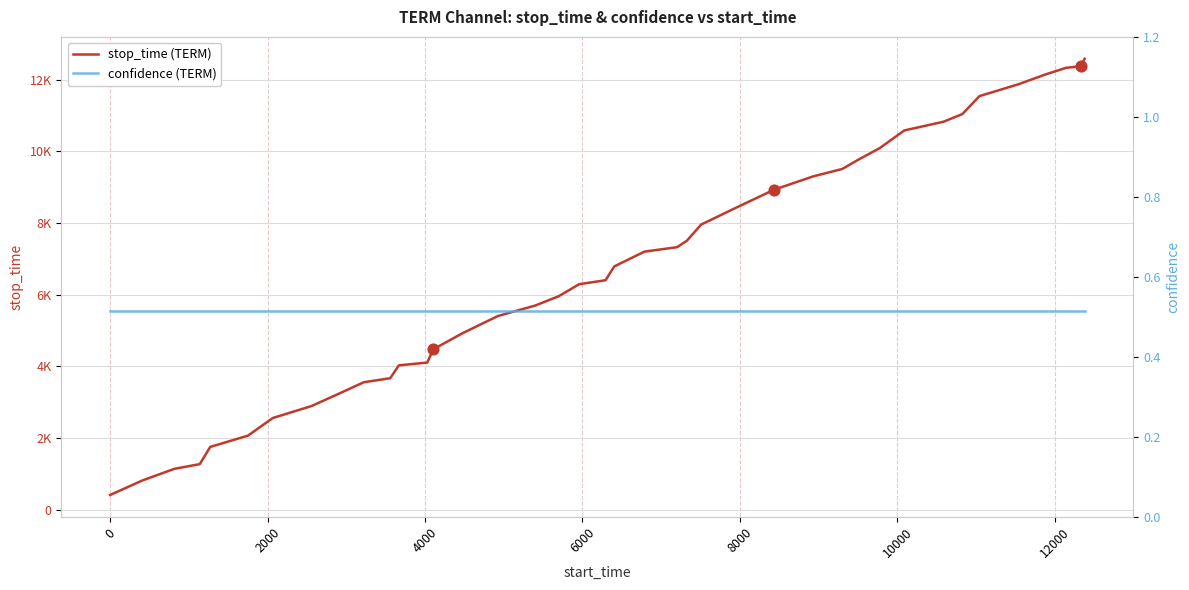

Which series has the largest Y range (max minus min)?

stop_time (TERM)